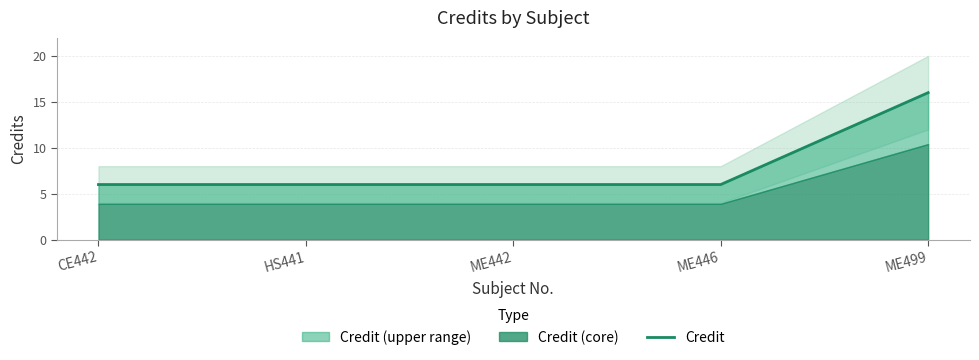

What is the greatest value displayed?

16